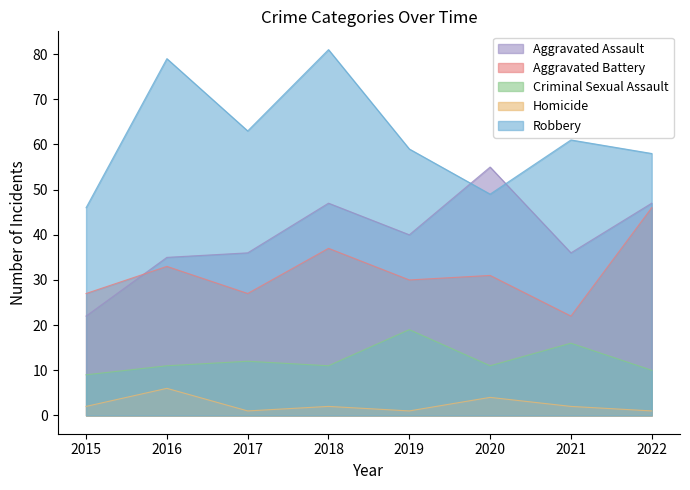

True or false: Aggravated Assault has a value of 47 at 2018.

True